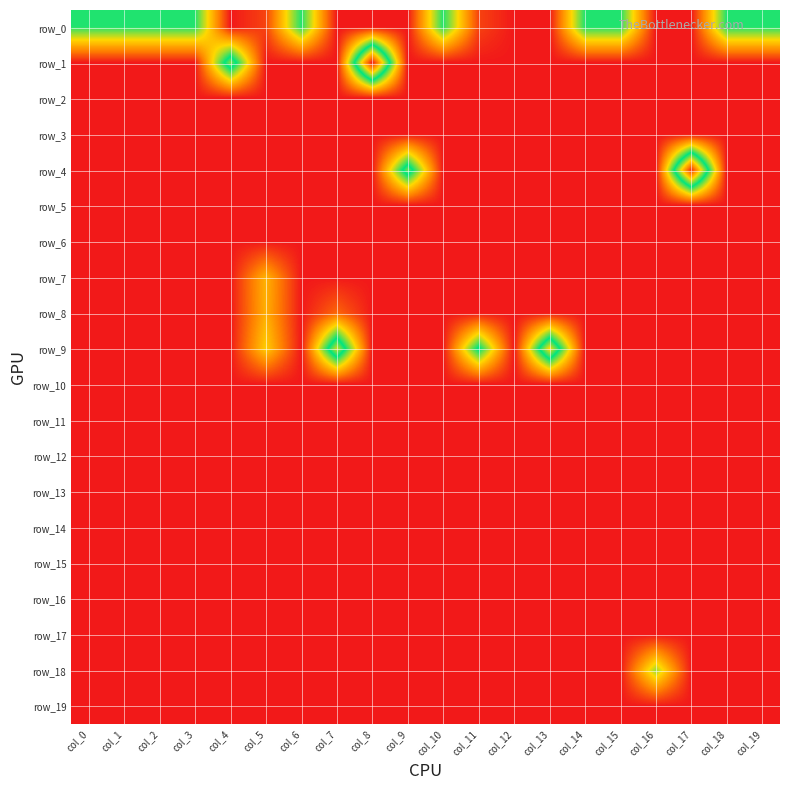

At which category is the sum across all series the highest?

col_8